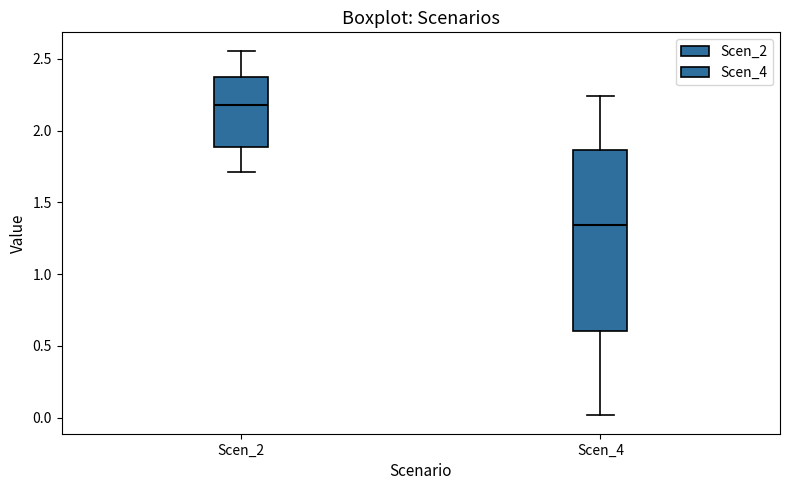

Reading left to right, transcribe this box plot: for each box, give where its median line is, the range the box spans, and where its two whiskers end, as read against the y-axis. The values are not printed on the chart, so give them approximately, as read against the axis.

Scen_2: median 2.20, box 1.90 to 2.35, whiskers 1.70 to 2.55
Scen_4: median 1.35, box 0.60 to 1.85, whiskers 0.00 to 2.25